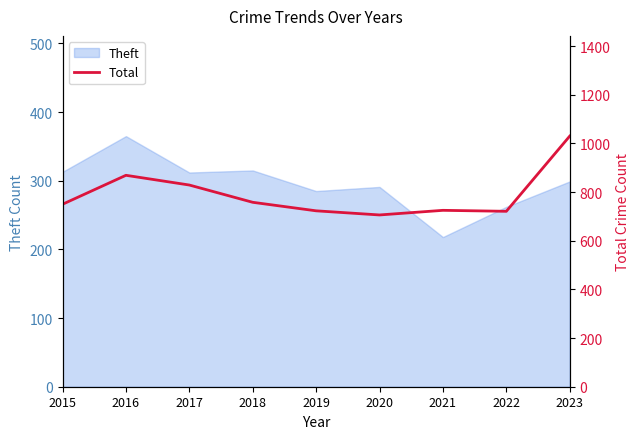

How many interior local peaks (higher than both neighbors) does the data have?

2